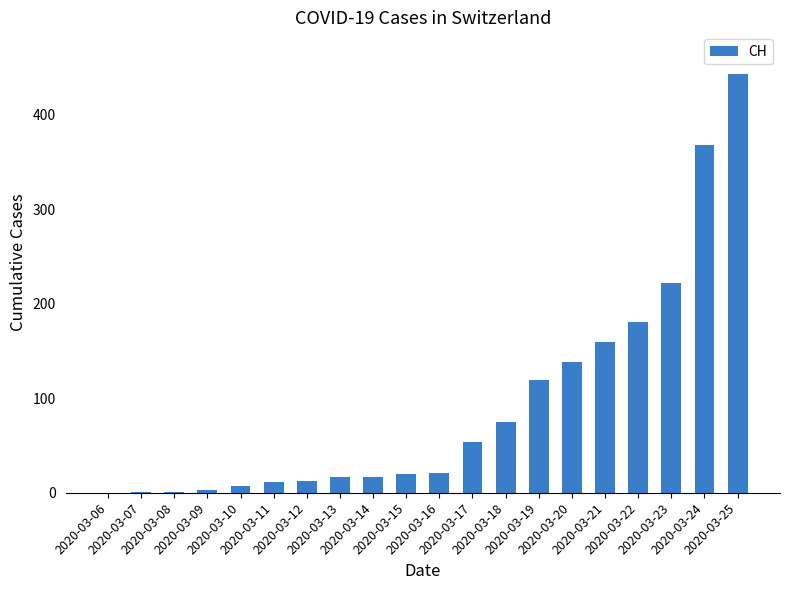

Between 2020-03-22 and 2020-03-24, which is larger?

2020-03-24